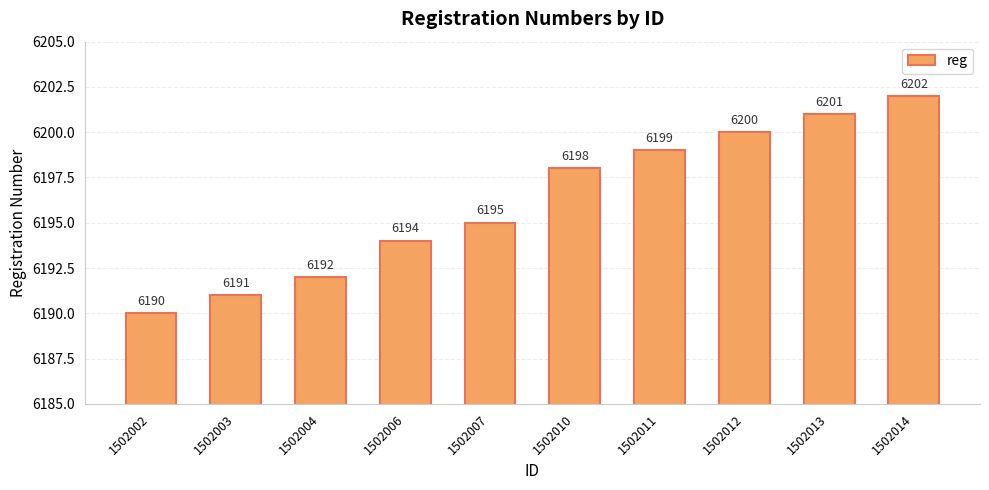

Which label corresponds to the smallest value in the chart?

1502002